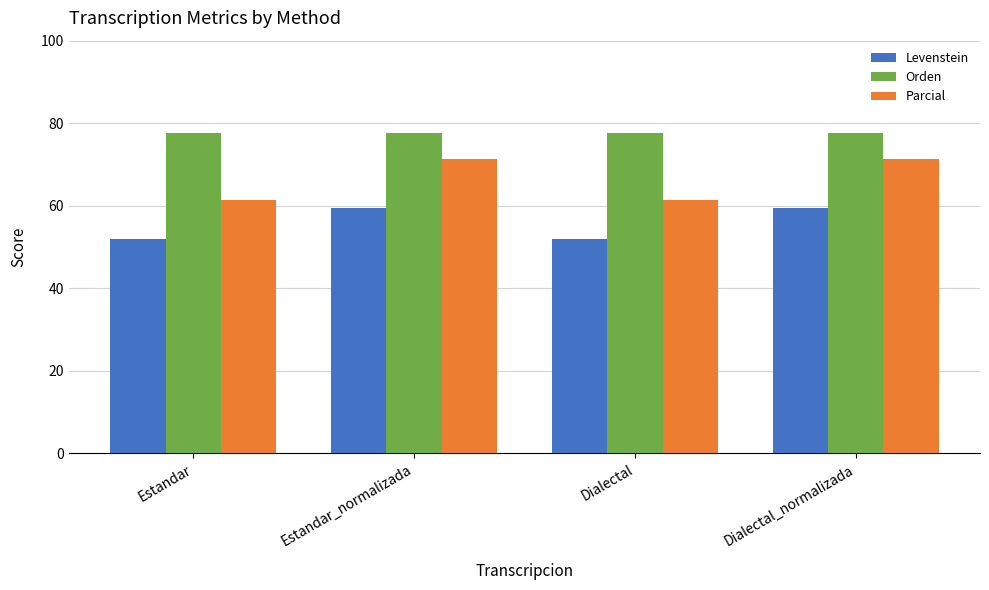

What is the value of the Parcial bar at the 2nd from the left?

71.4